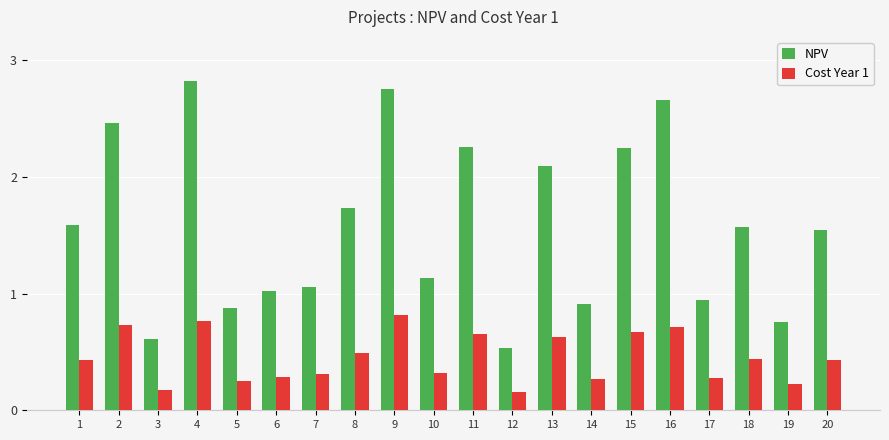

At 10, list the series in order from largest to smallest.

NPV, Cost Year 1